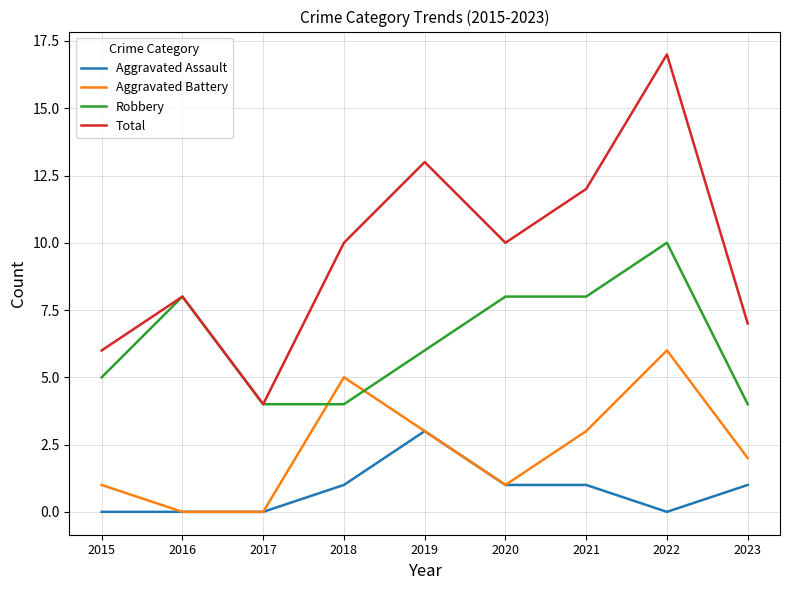

At which category is the sum across all series the highest?

2022